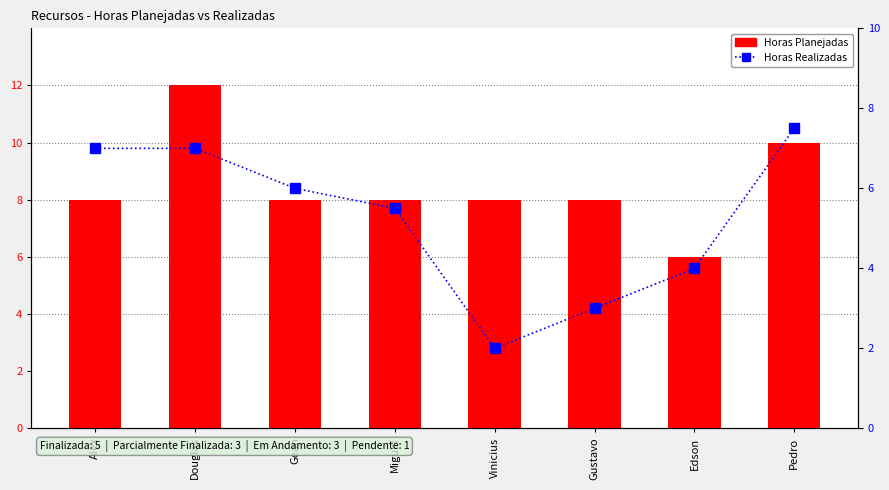

What position from the right is Pedro?

1